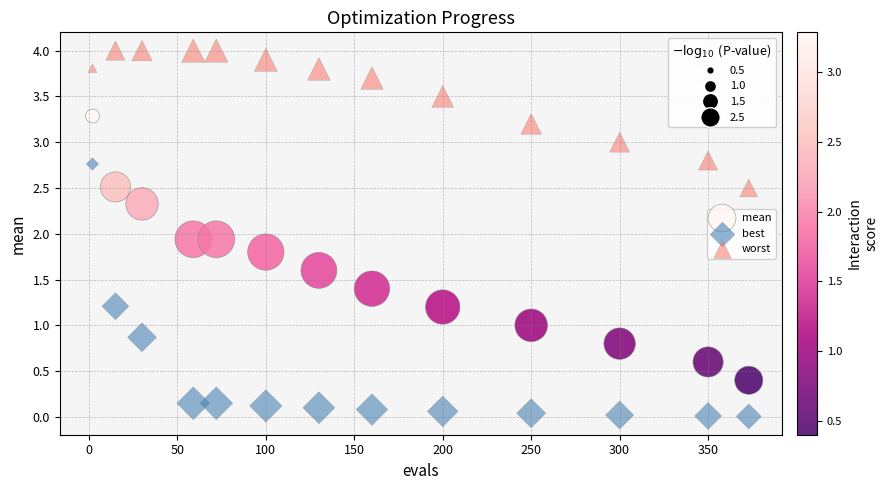

Which series has the largest Y range (max minus min)?

mean